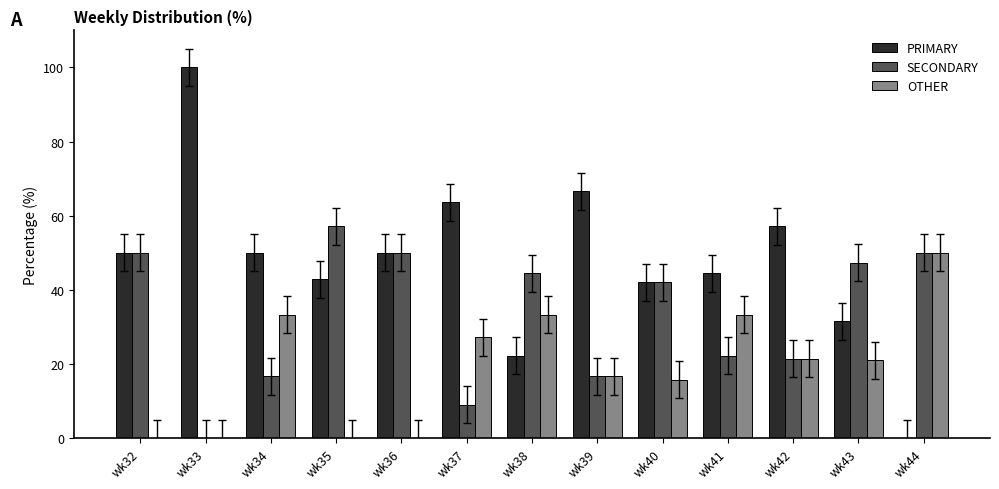

Is it true that SECONDARY equals 22.2 at wk41?

True